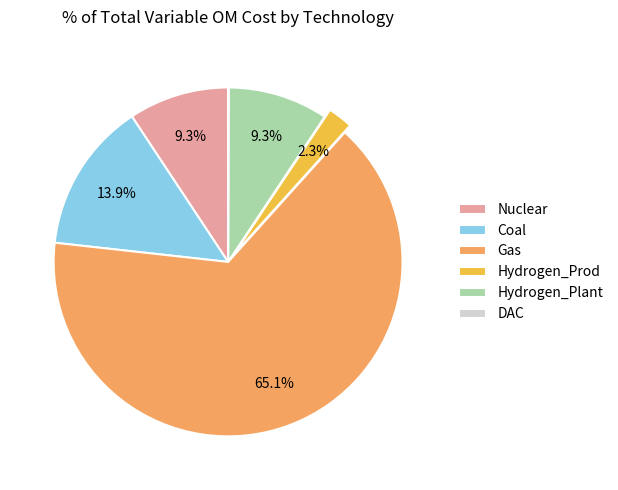

Which slice represents more than half of the pie?

Gas